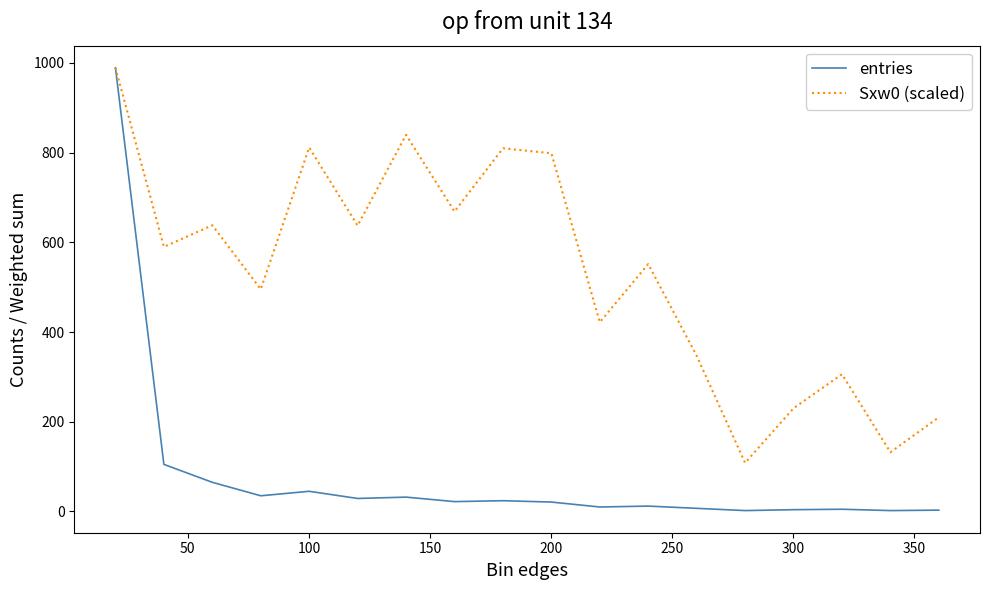

Which series has the largest total across all categories?

Sxw0 (scaled)